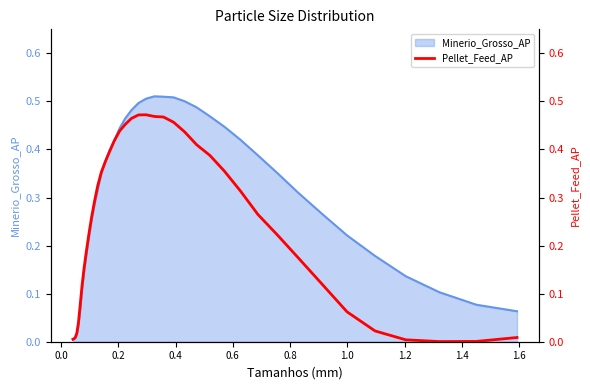

What is the label of the 37th point from the right?

0.4